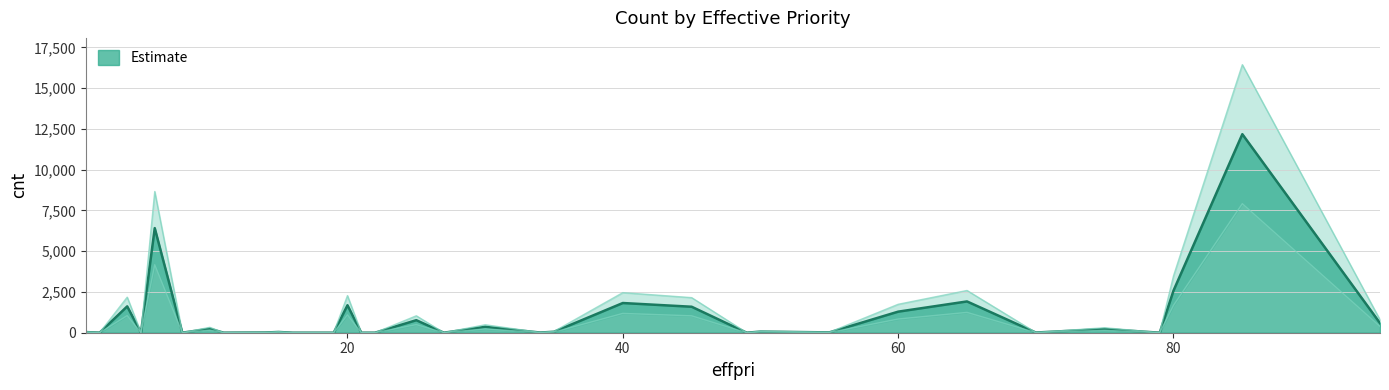

How many data points are less than 46?

16